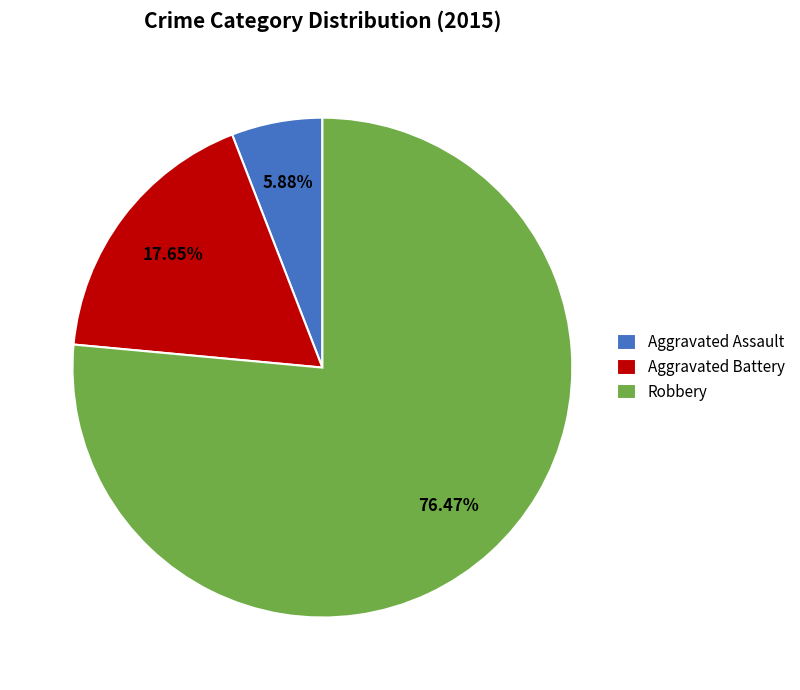

Is it true that Aggravated Assault is 6% of the pie?

True